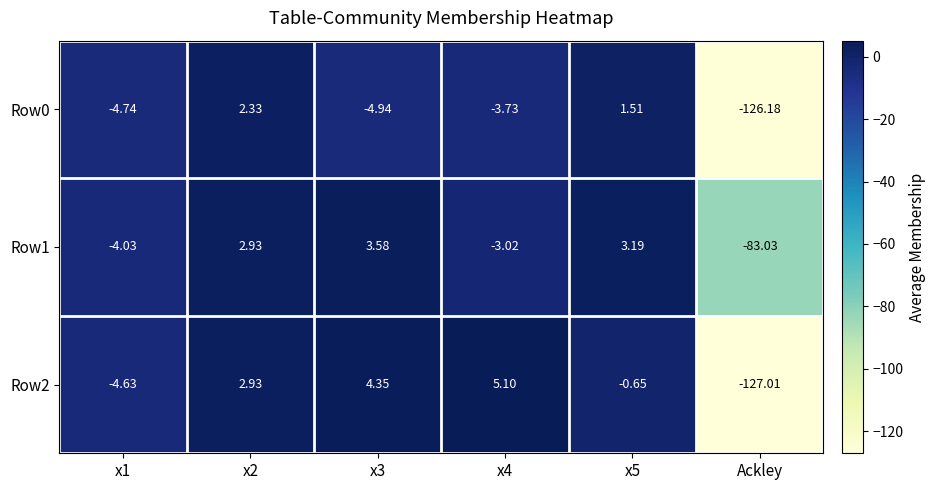

How many values in Row2 are below zero?

3